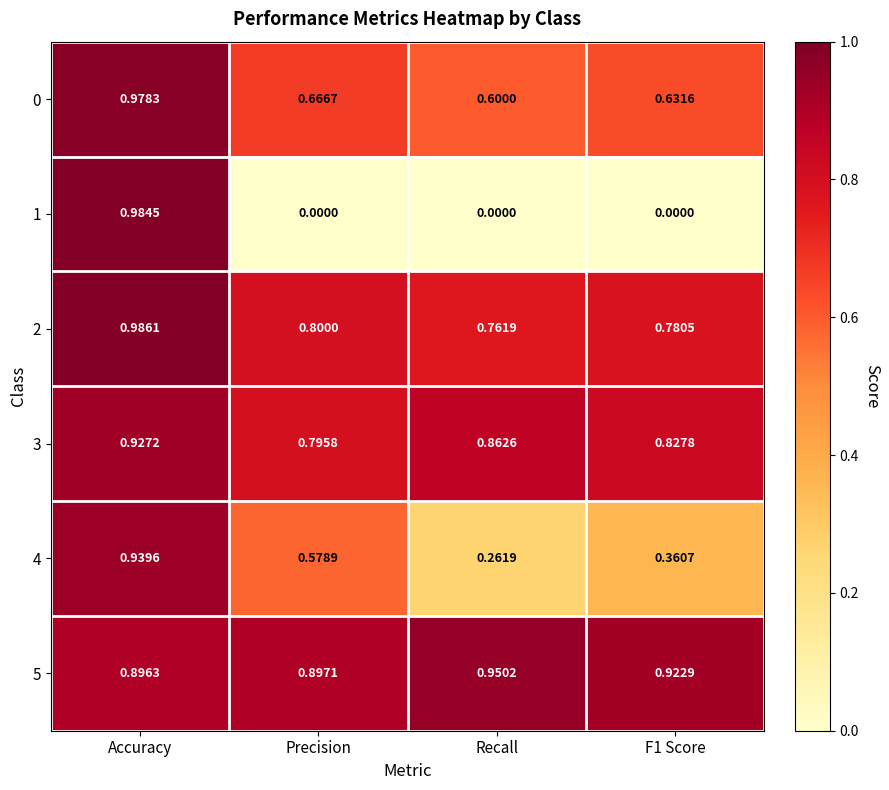

Which category has the lowest value in the 2 series?

Recall